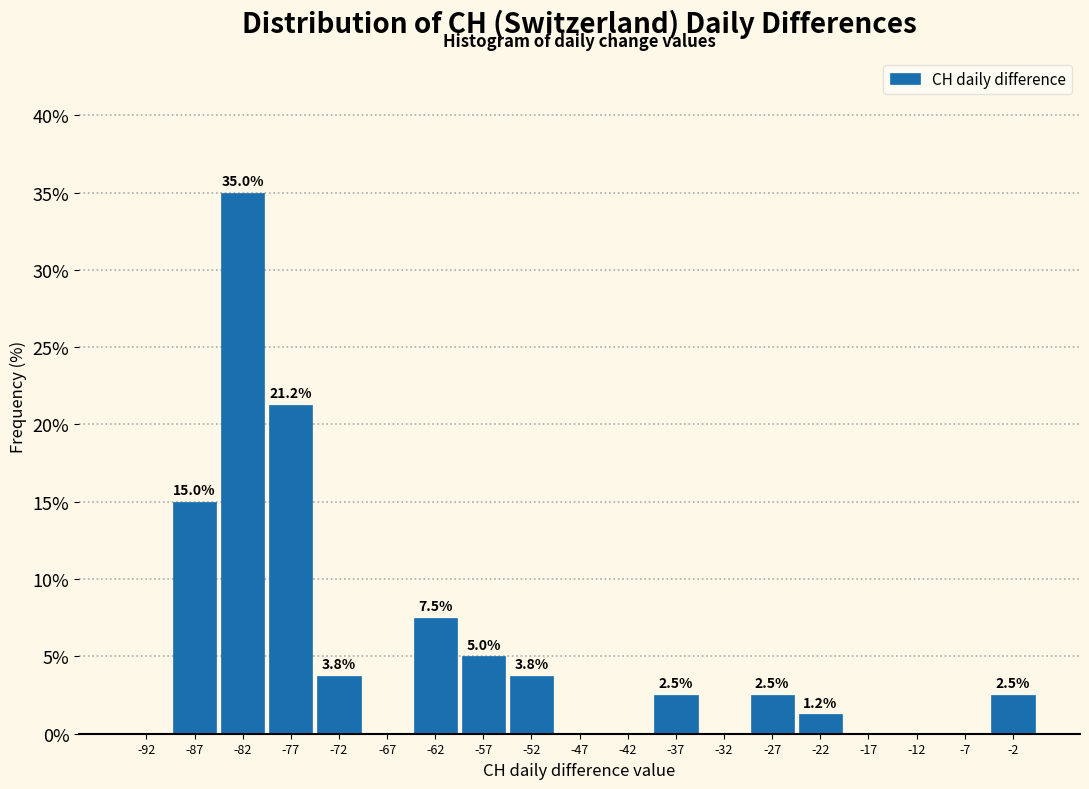

Which range on the x-axis has the tallest bar?

-85 to -80